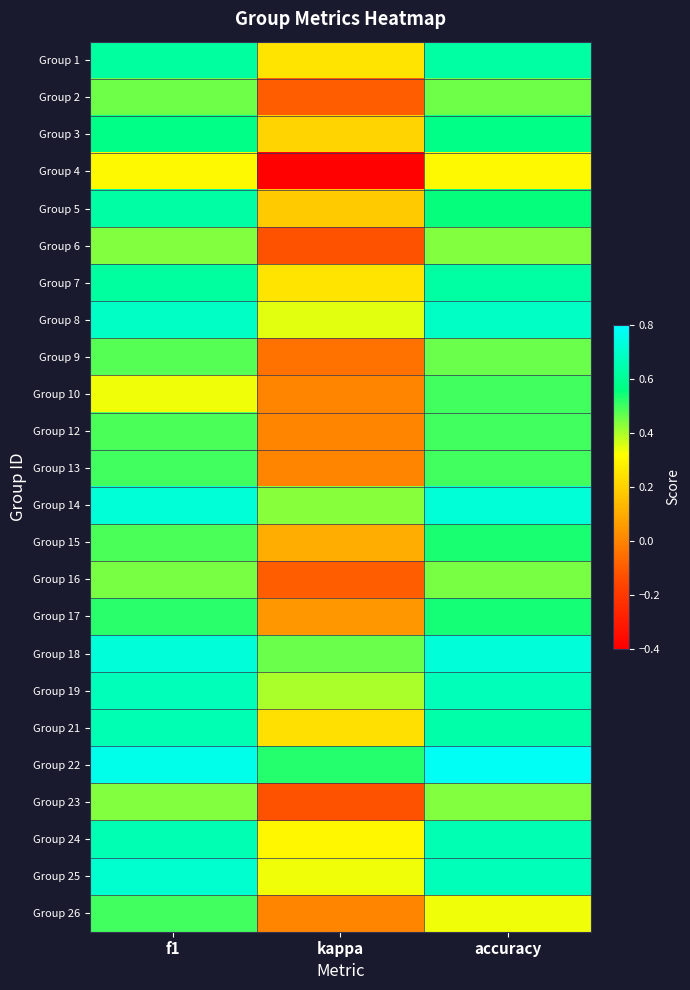

At which category is the sum across all series the highest?

f1